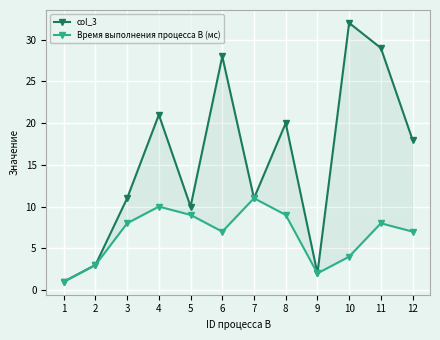

How many data points in col_3 are above 18?

5